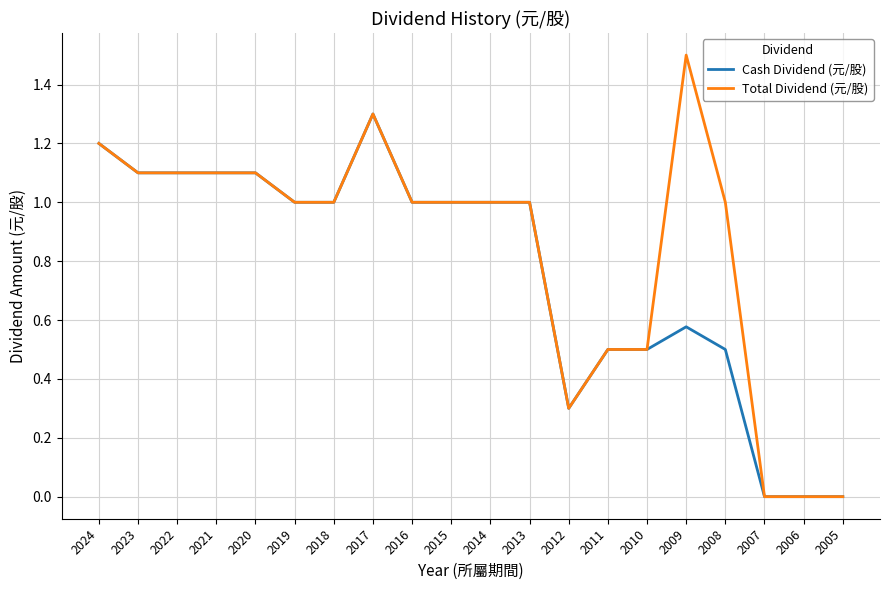

Which category has the highest value in the Cash Dividend (元/股) series?

2017